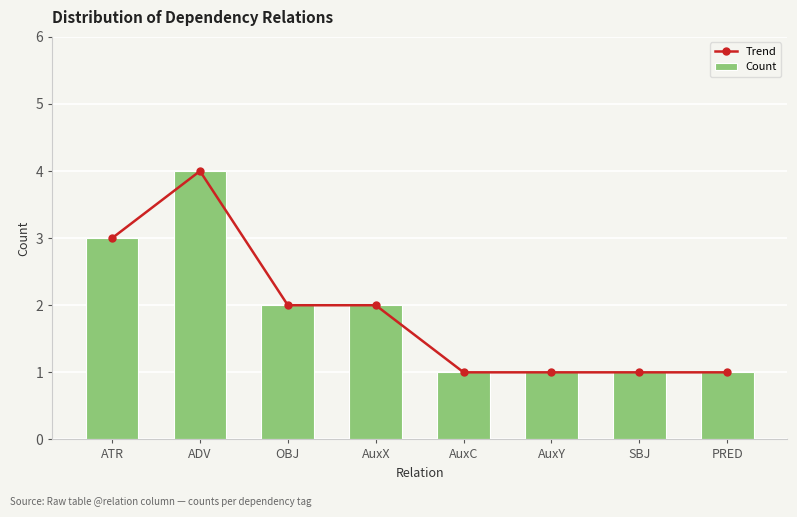

What is the maximum value for Trend?

4